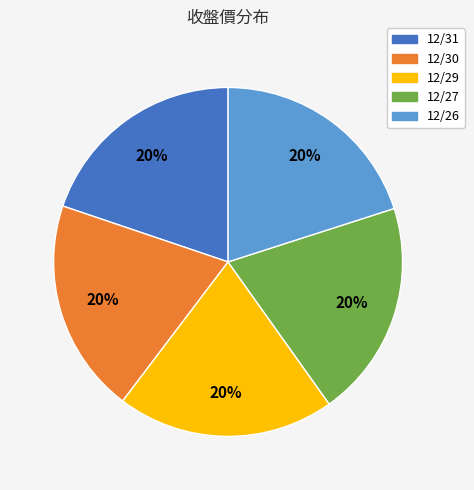

To the nearest percent, what is the combined percentage of 12/31 and 12/29?

40%